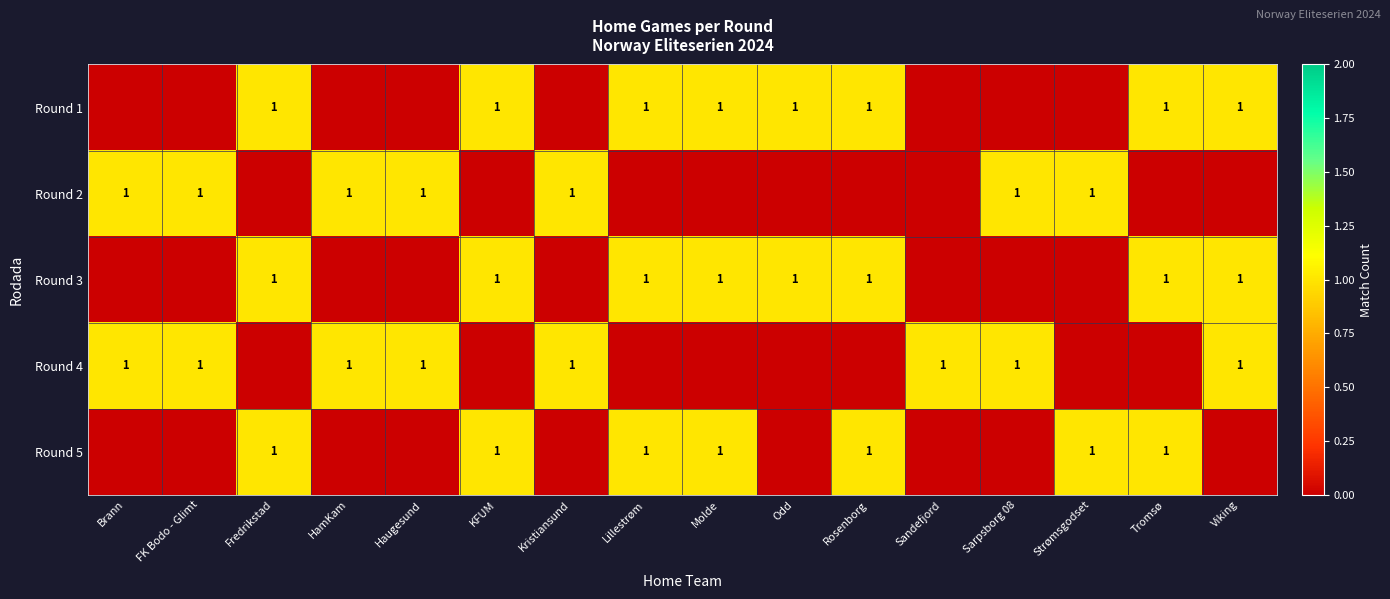

At which category is the sum across all series the highest?

Fredrikstad